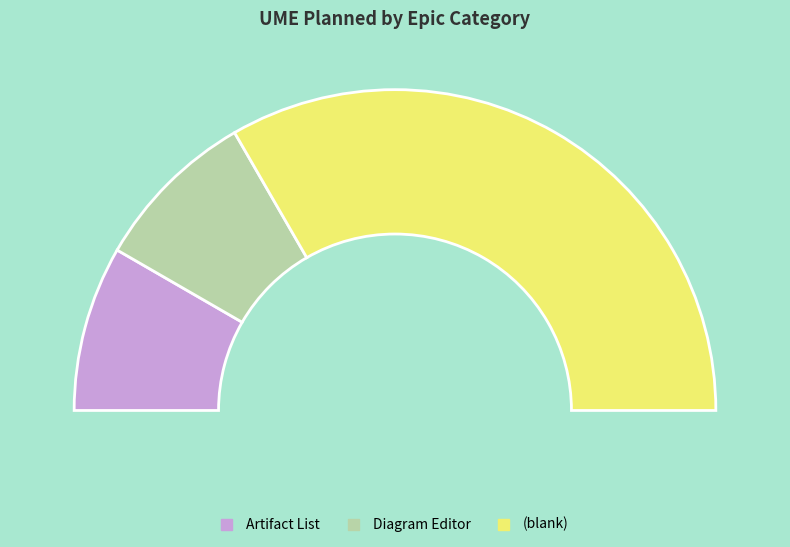

To the nearest percent, what is the difference between the (blank) and Diagram Editor slice percentages?

50%